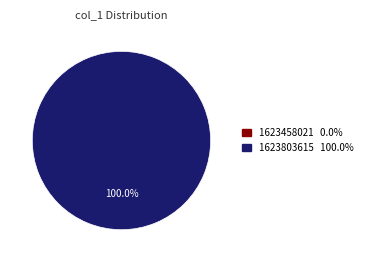

Is there any slice that represents more than half of the pie?

Yes